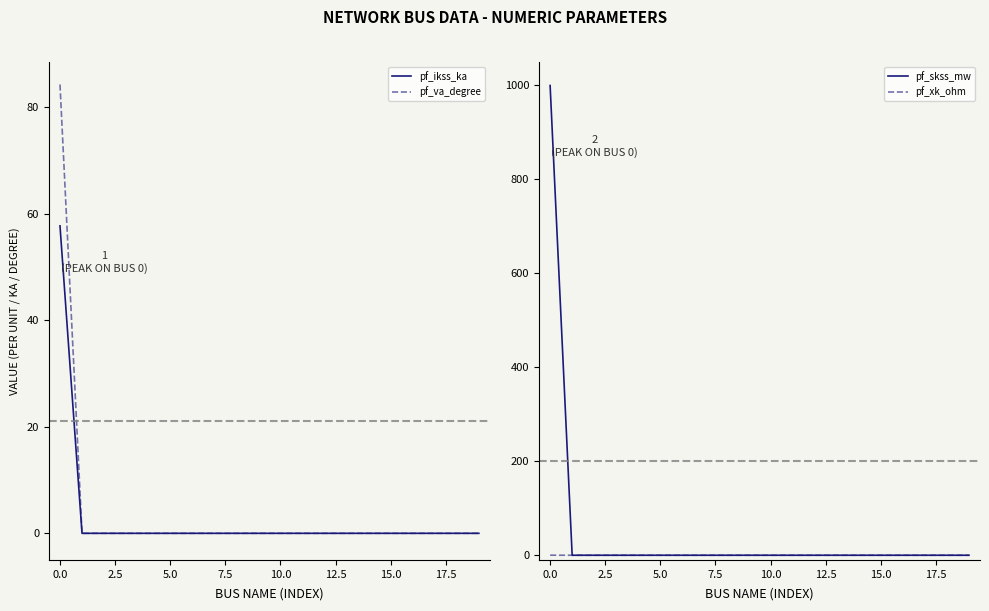

What is the highest value of the pf_va_degree series?

84.3